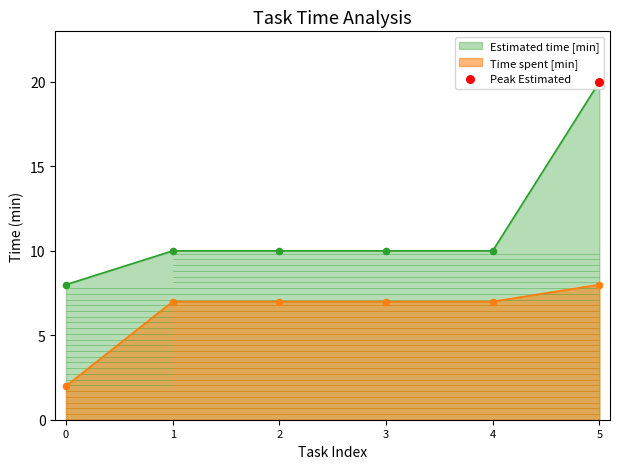

What is the total value across all series at 2?

17